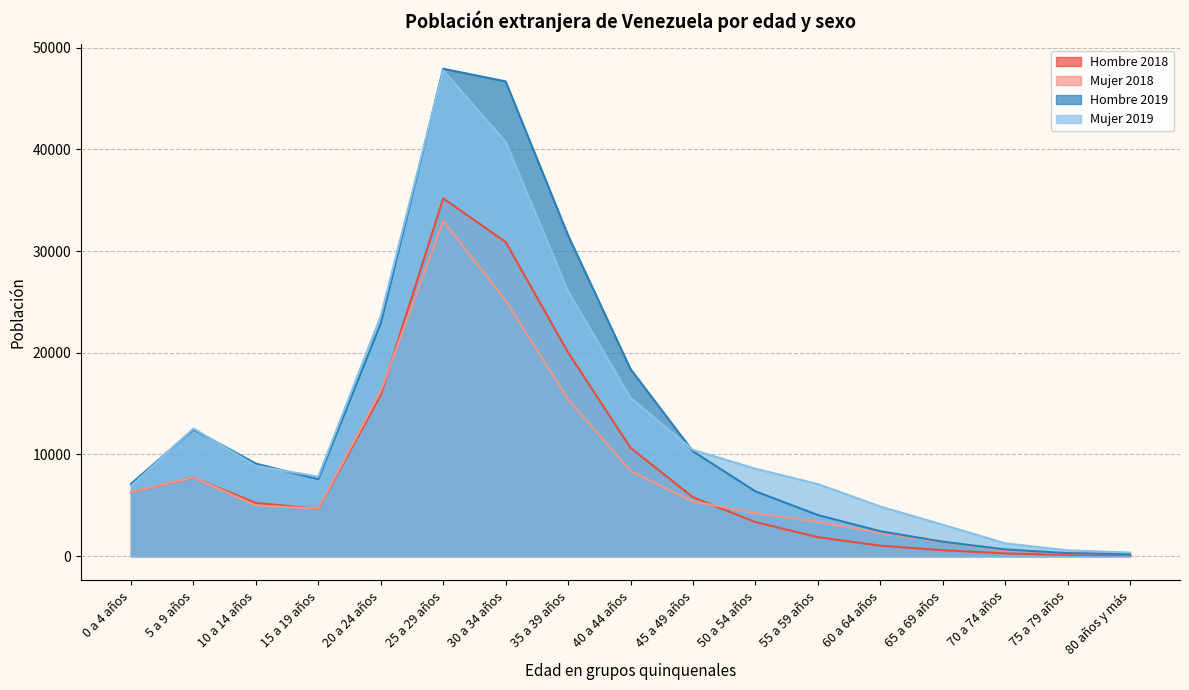

What is the difference between the highest and lowest values at 0 a 4 años?

817